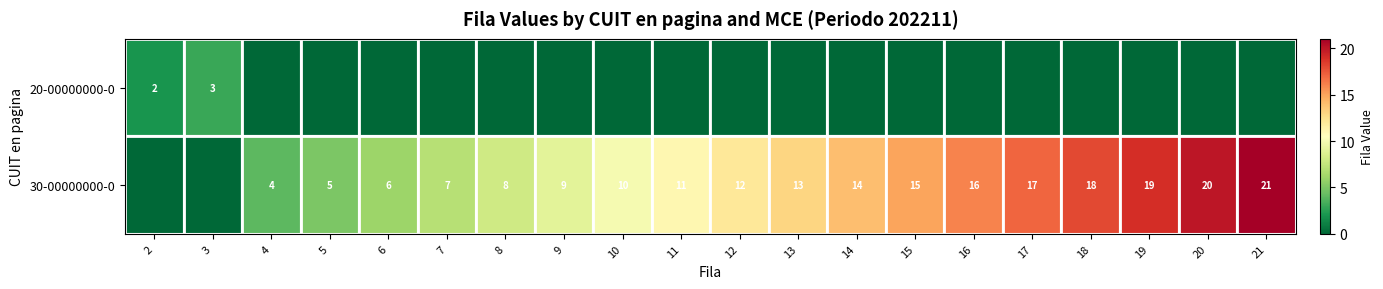

The 20-00000000-0 series shows 1 at 3. True or false?

False